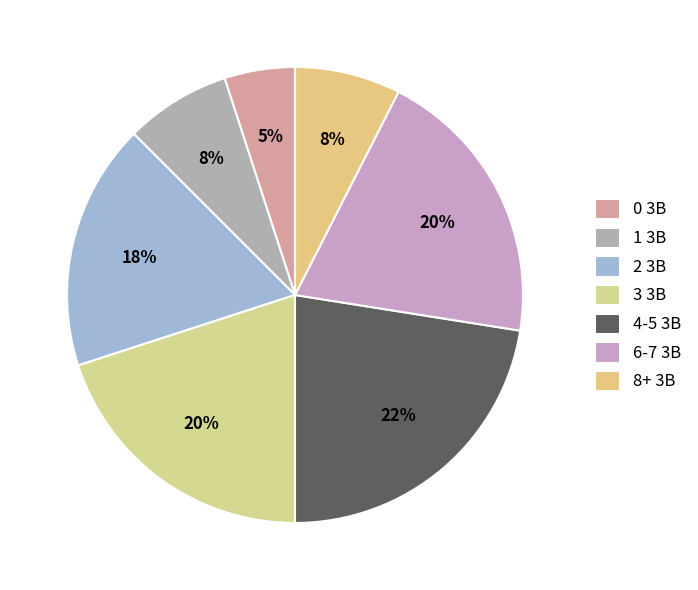

Count the number of slices in the pie.

7